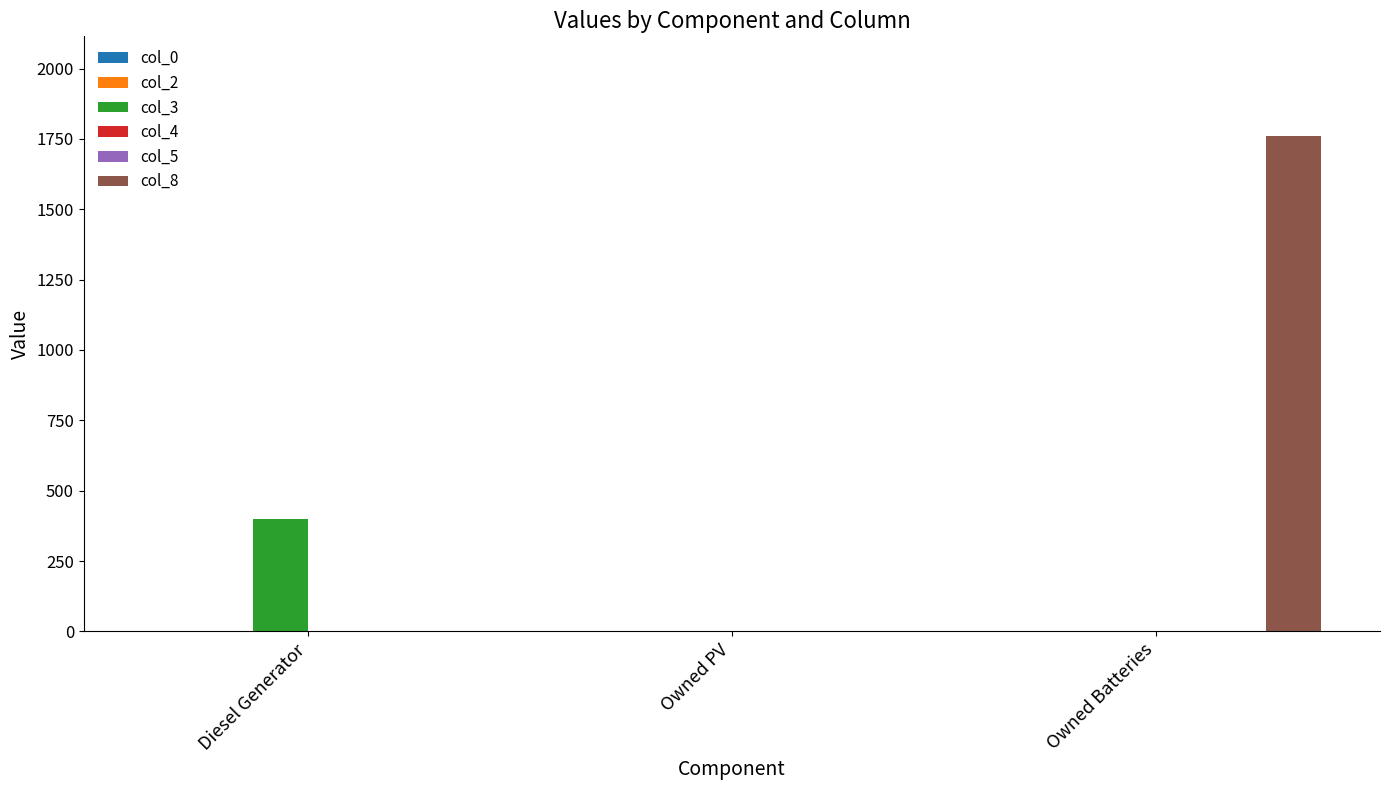

At which label does col_2 reach its minimum?

Diesel Generator